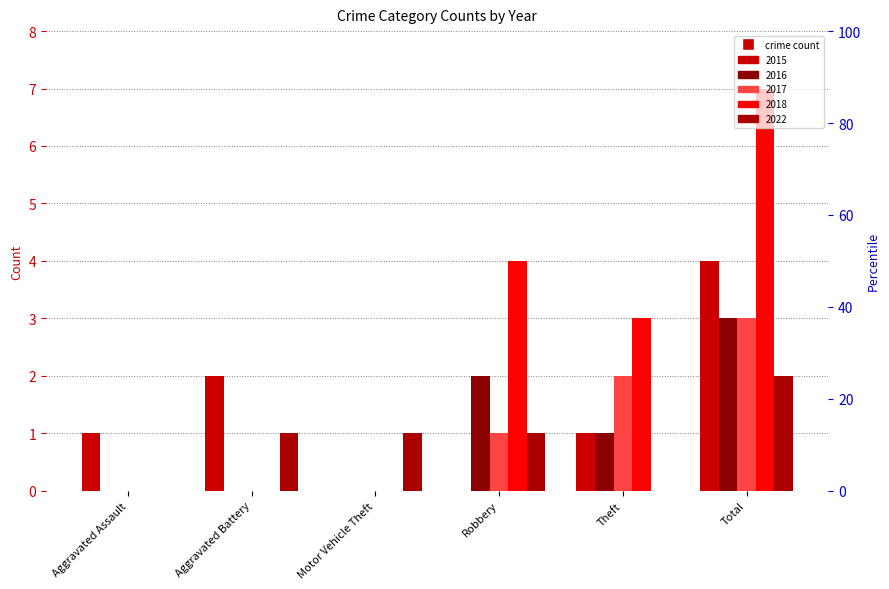

Read the 2018 value at Total.

7